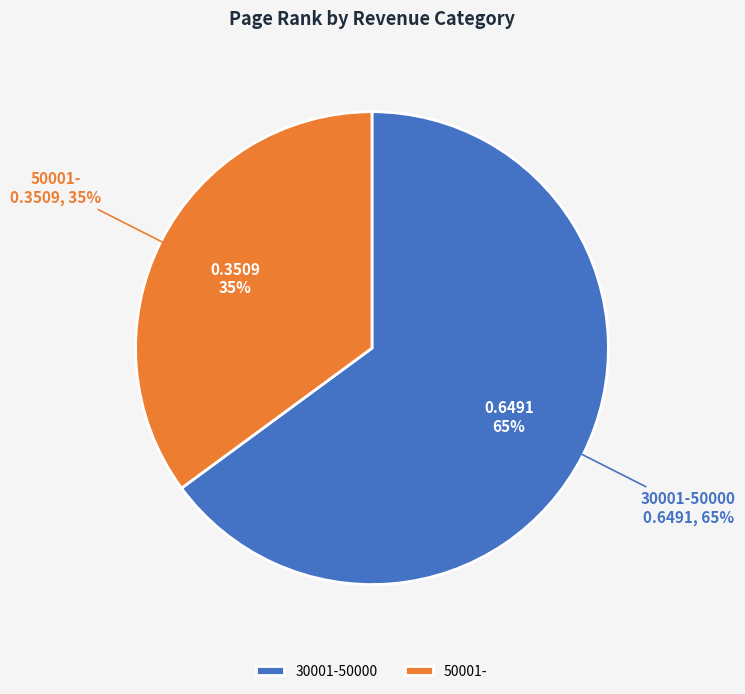

To the nearest percent, what is the difference between the 50001- and 30001-50000 slice percentages?

30%